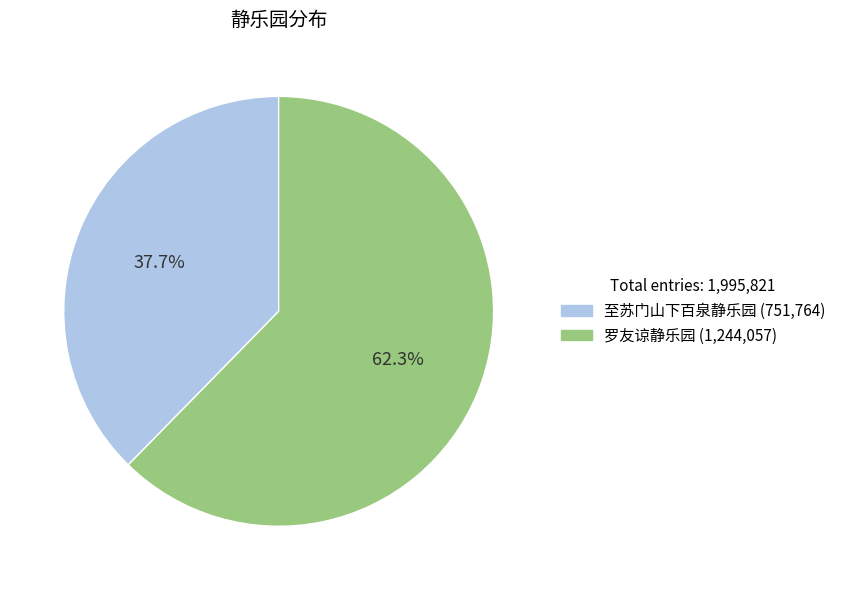

To the nearest percent, what is the difference between the 至苏门山下百泉静乐园 and 罗友谅静乐园 slice percentages?

25%